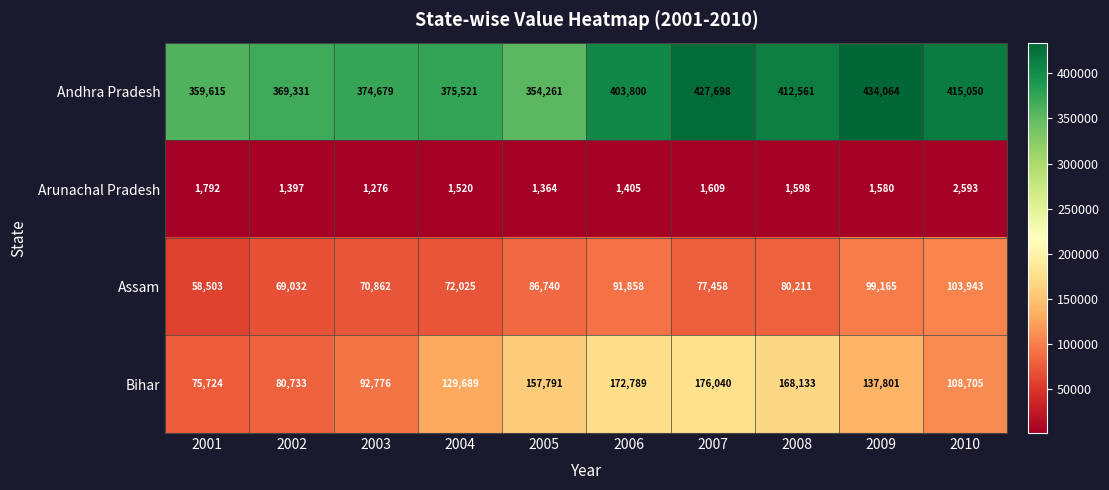

Rank the series by their maximum value, from highest to lowest.

Andhra Pradesh, Bihar, Assam, Arunachal Pradesh